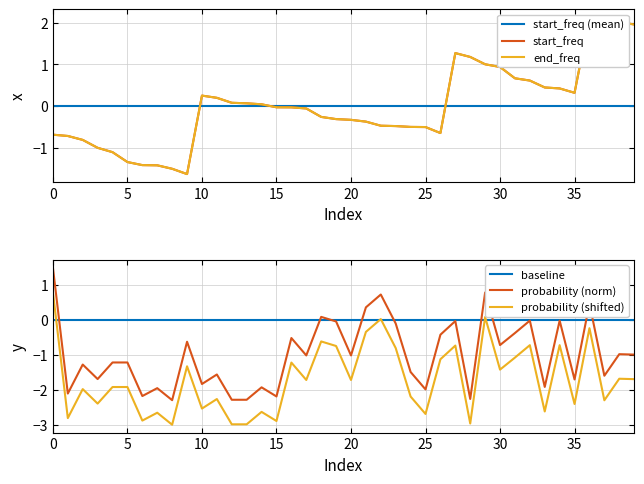

Where do start_freq (mean) and start_freq first cross each other?

9 and 10